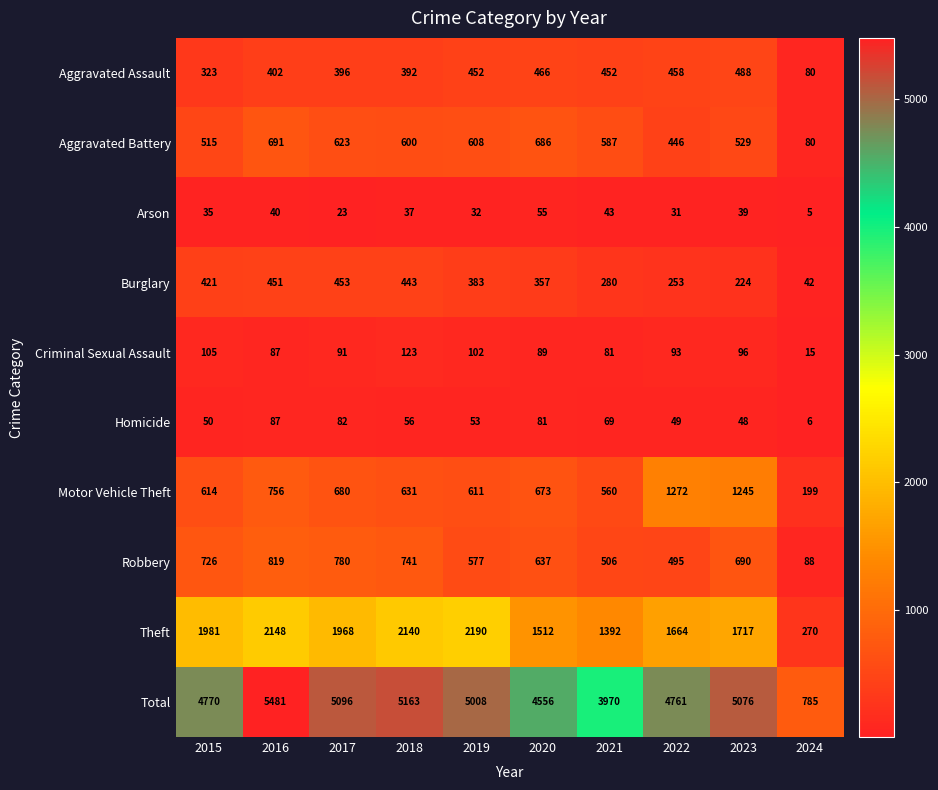

What is the minimum value for Total?

785